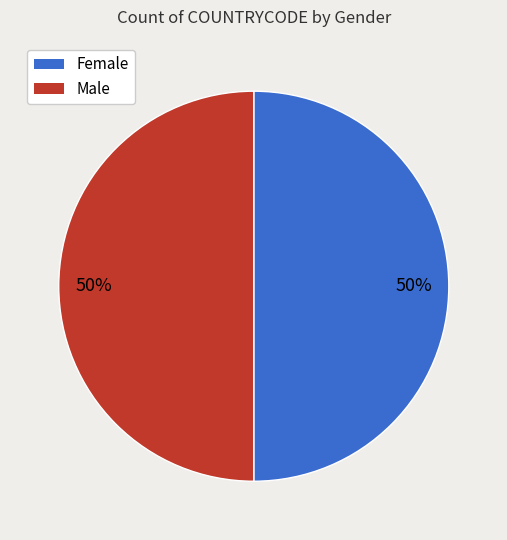

To the nearest percent, what is the average slice percentage?

50%